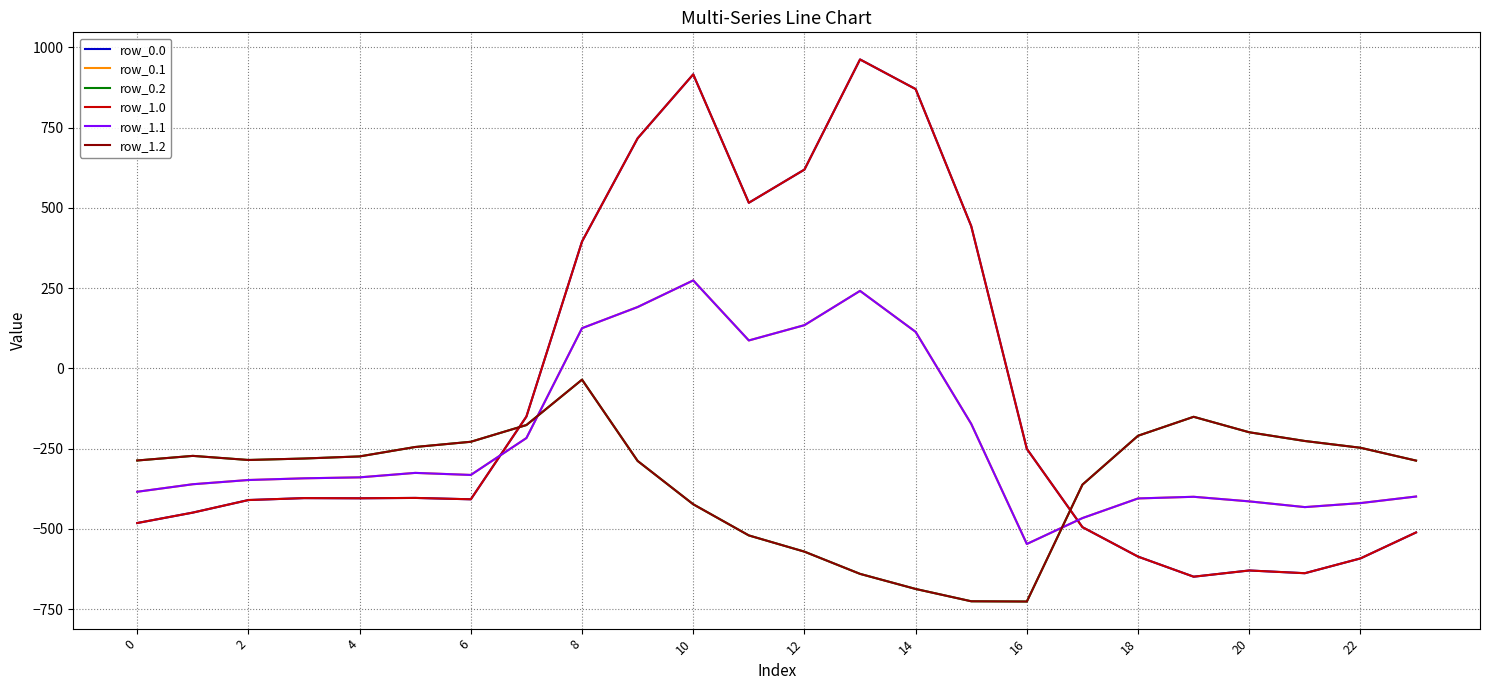

Does the chart have visible grid lines?

Yes